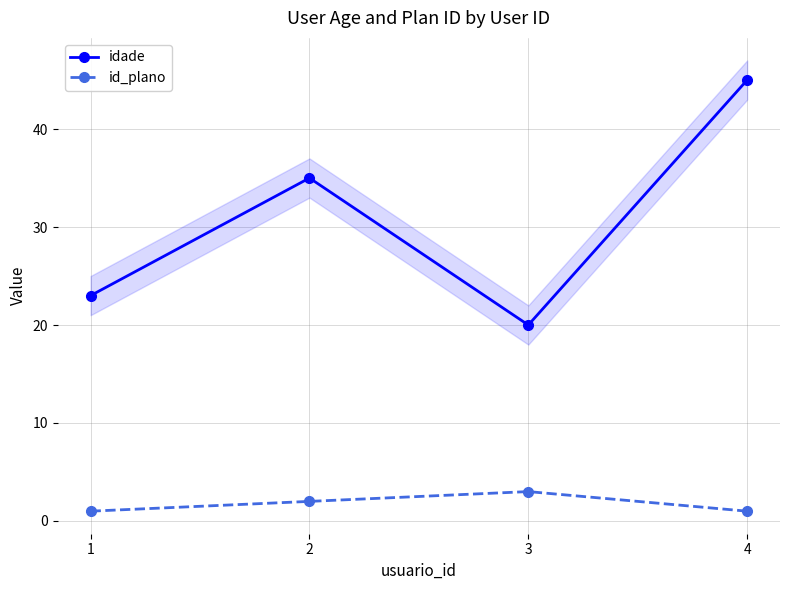

Where is idade nearest to the value 32?

2